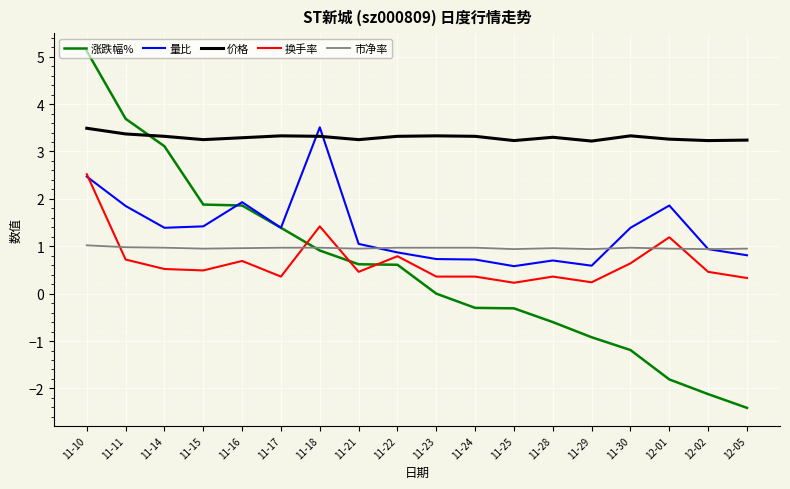

Which series has the largest range (max minus min)?

涨跌幅%